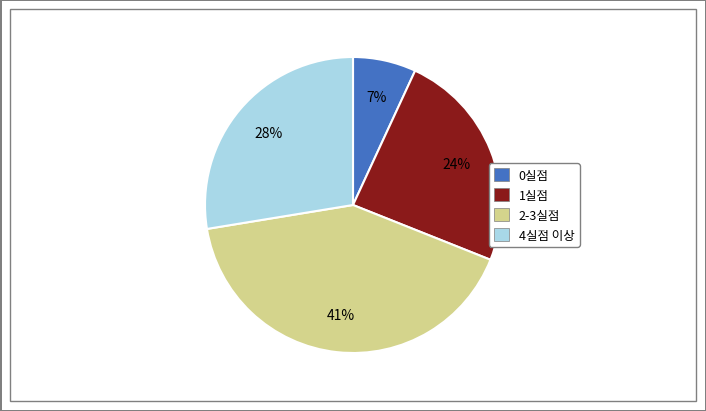

Is there any slice that represents more than half of the pie?

No